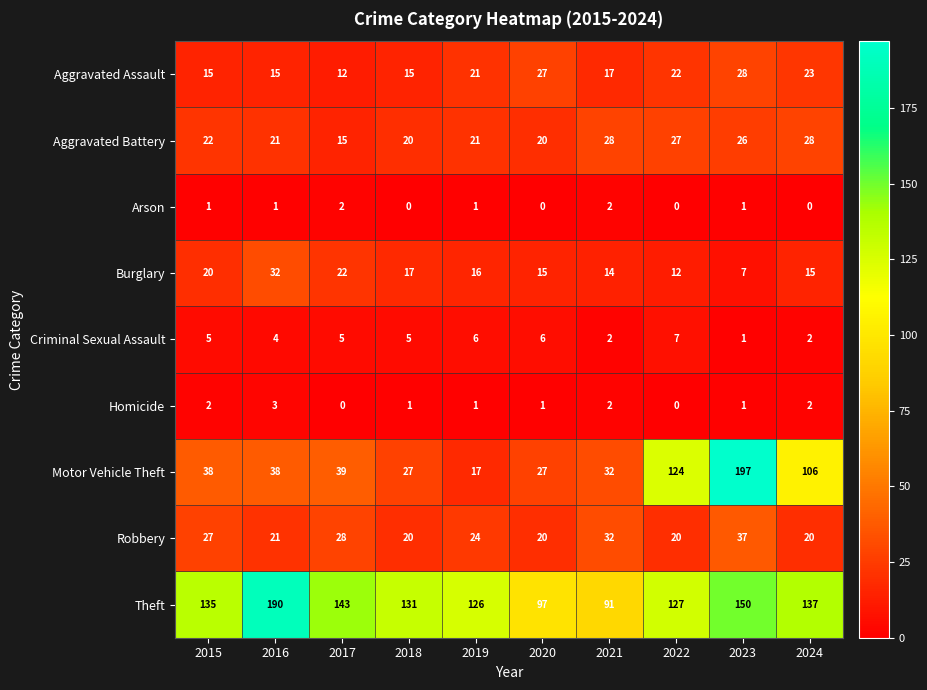

The Homicide series shows -2 at 2017. True or false?

False